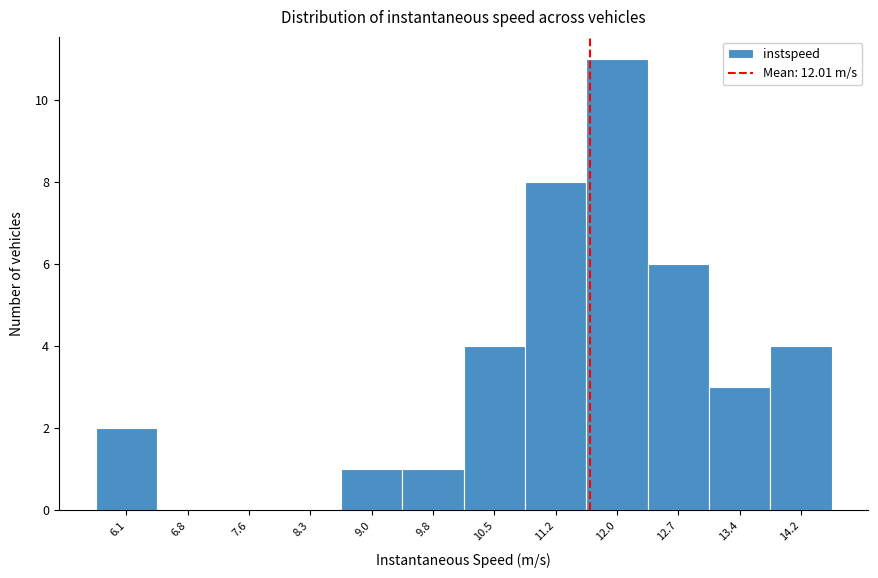

Reading left to right, what are all the values shown in this chart?

6.1=2	6.8=0	7.6=0	8.3=0	9.0=1	9.8=1	10.5=4	11.2=8	12.0=11	12.7=6	13.4=3	14.2=4